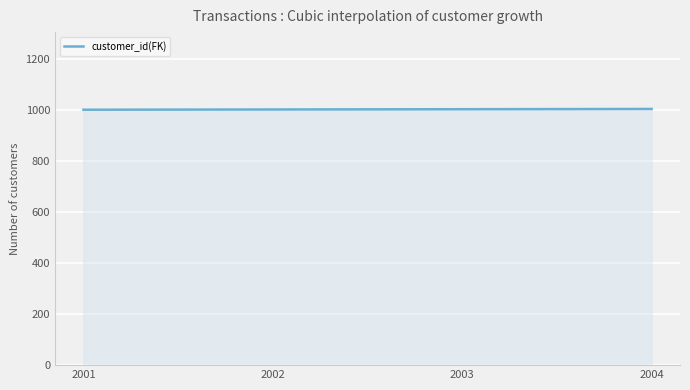

What is the average value?

1002.5